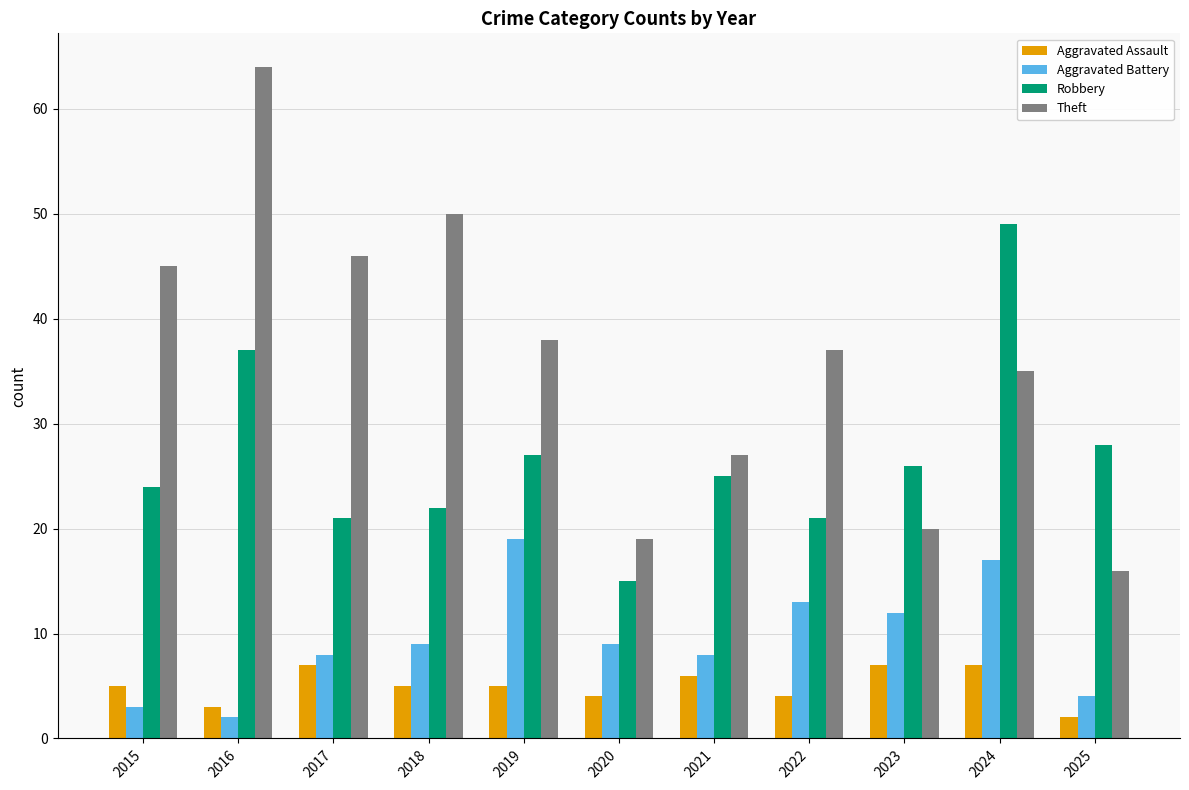

What is the value of the Theft bar at the 4th from the left?

50